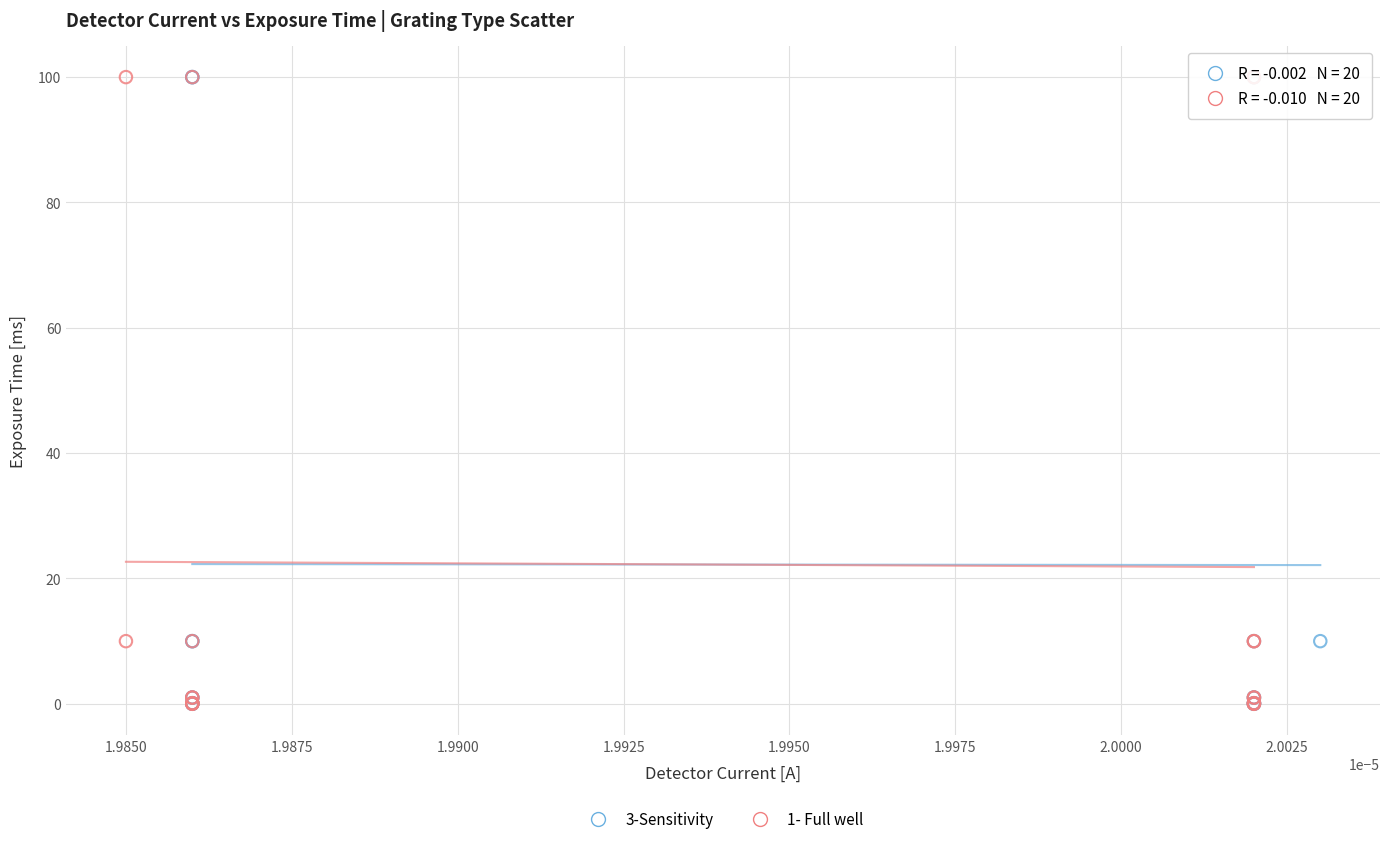

What are all the series names shown in the legend?

3-Sensitivity, 1- Full well